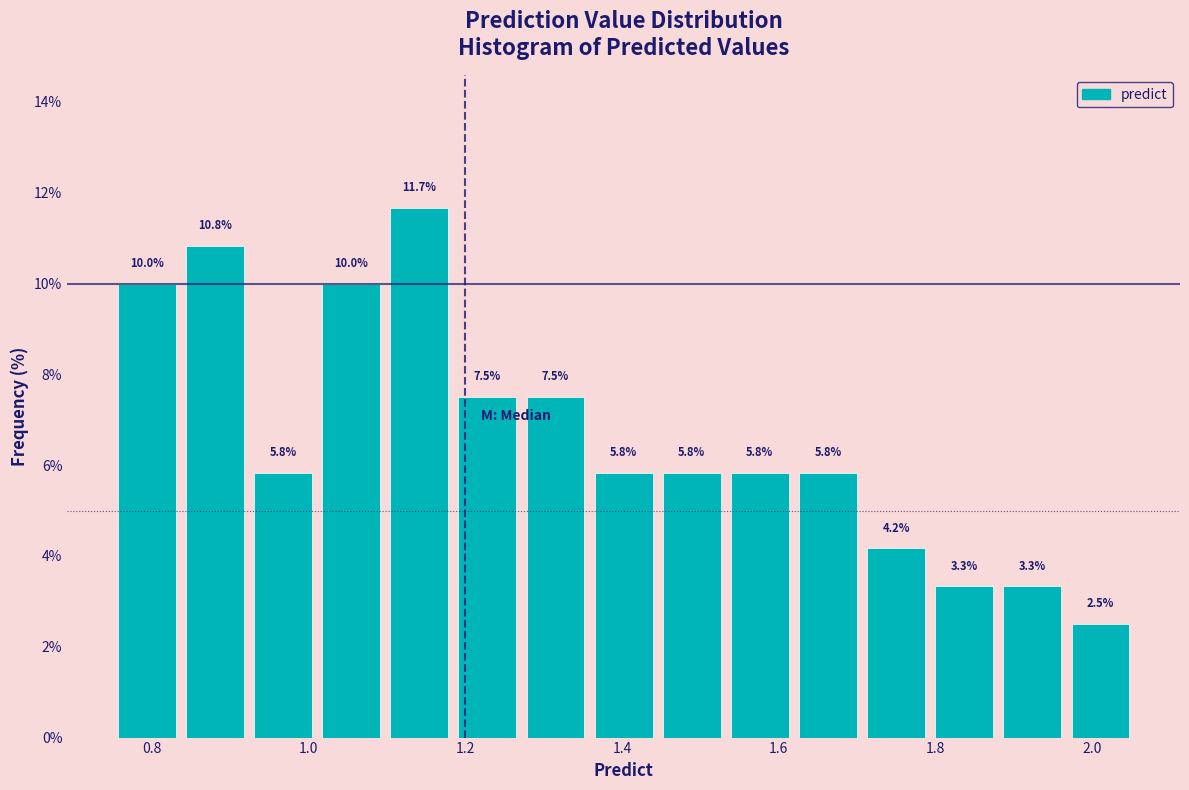

Reading left to right, list every bar in this chart as the range it spans on the x-axis followed by its height. The bar edges are not printed on the chart, so give them approximately, as read against the axis.

0.76 to 0.84: 10.0
0.84 to 0.92: 10.8
0.92 to 1.02: 5.8
1.02 to 1.10: 10.0
1.10 to 1.18: 11.7
1.18 to 1.28: 7.5
1.28 to 1.36: 7.5
1.36 to 1.44: 5.8
1.44 to 1.54: 5.8
1.54 to 1.62: 5.8
1.62 to 1.70: 5.8
1.70 to 1.80: 4.2
1.80 to 1.88: 3.3
1.88 to 1.96: 3.3
1.96 to 2.06: 2.5